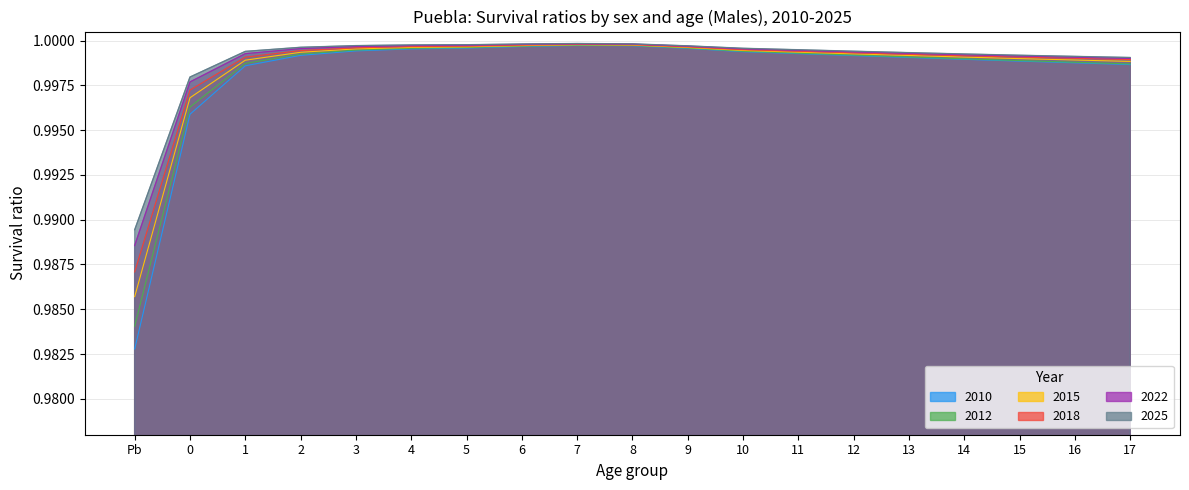

The 2018 series shows 1.0 at 11. True or false?

True